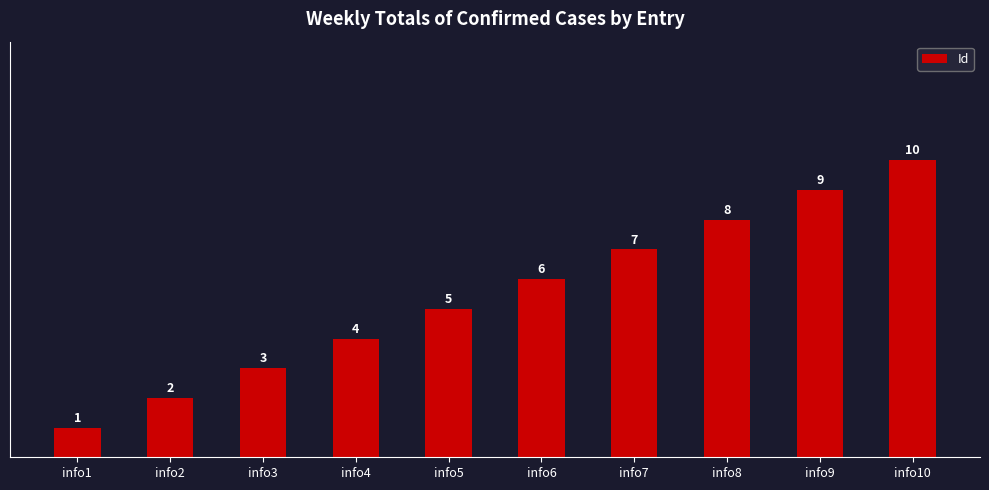

Count the values in the range 3 to 8.

6